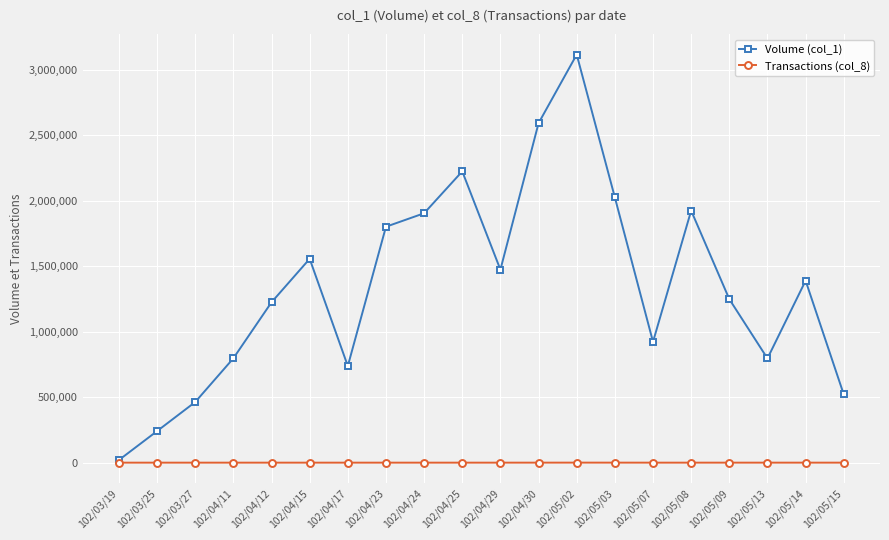

How many lines are shown in the chart?

2